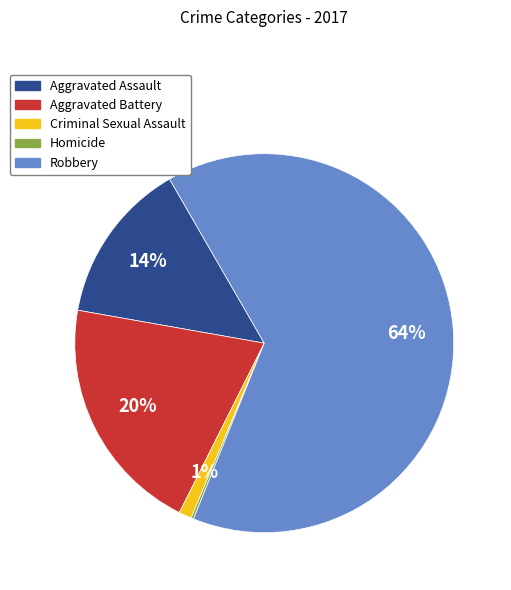

To the nearest percent, what portion does Aggravated Assault represent?

14%